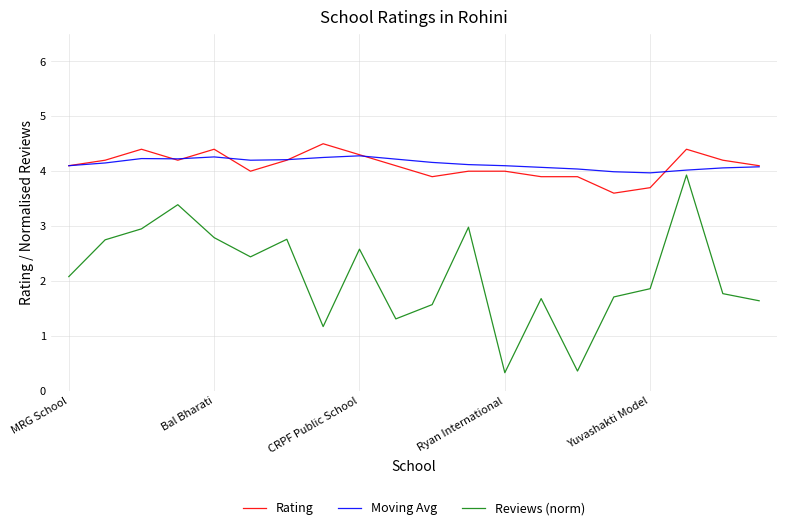

What is the greatest value displayed?

4.5